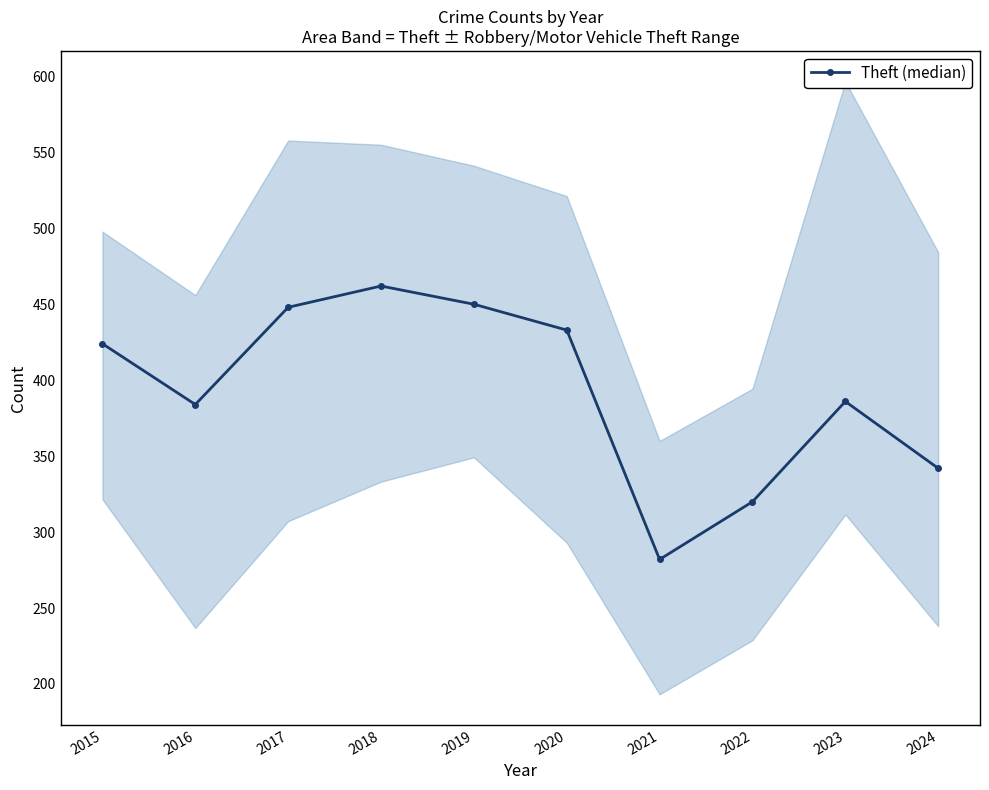

Which has a higher value, 2024 or 2019?

2019